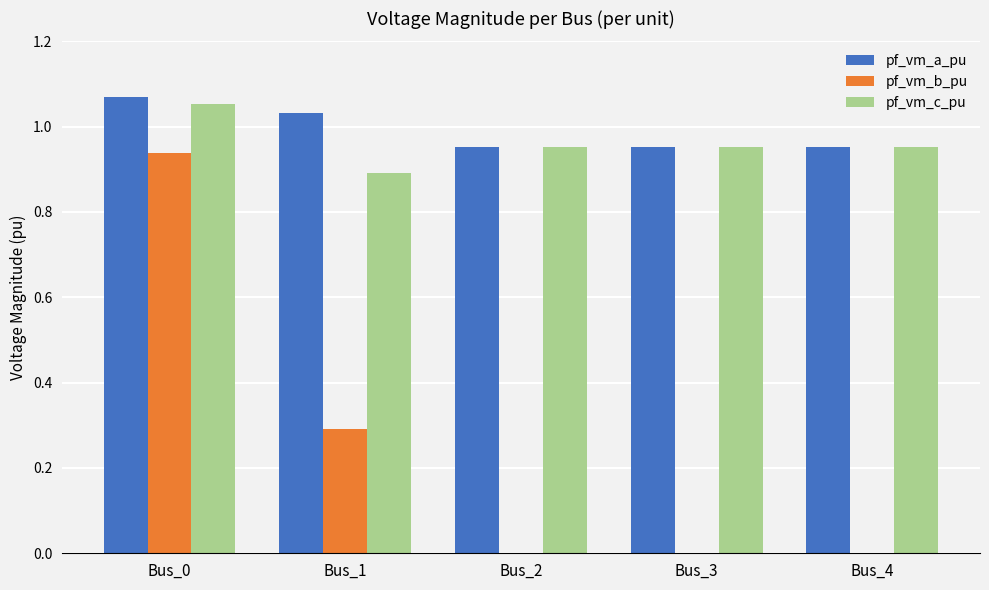

What are all the series names shown in the legend?

pf_vm_a_pu, pf_vm_b_pu, pf_vm_c_pu